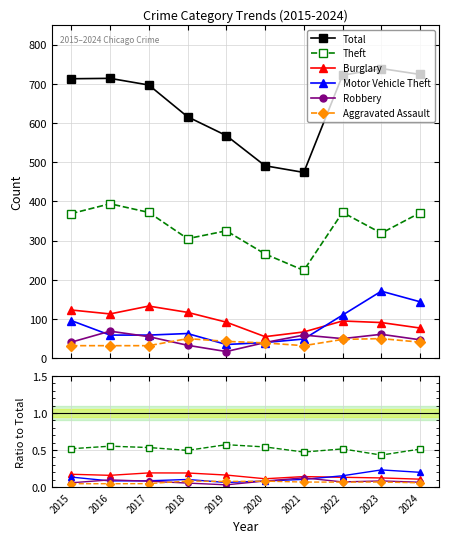

How many data points does each series have?

10